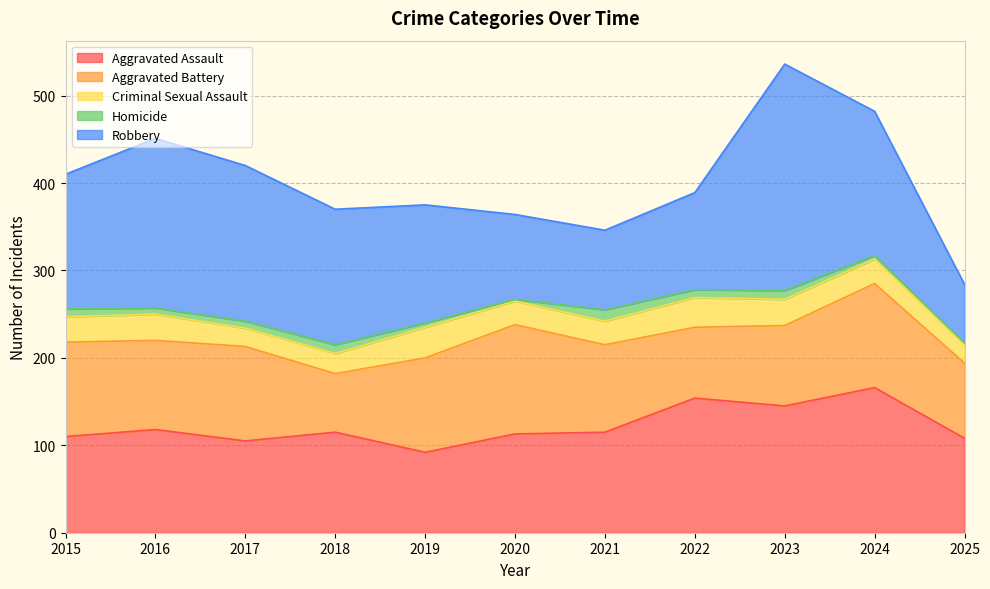

What is the value of the Aggravated Battery point at the 7th from the left?

100